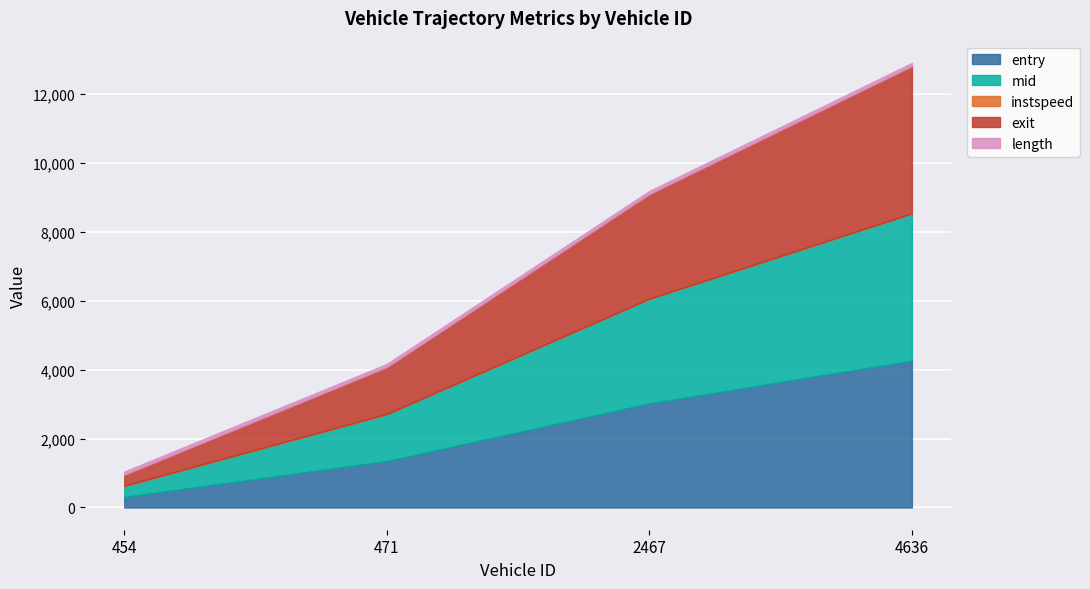

True or false: entry and exit intersect in this chart.

False